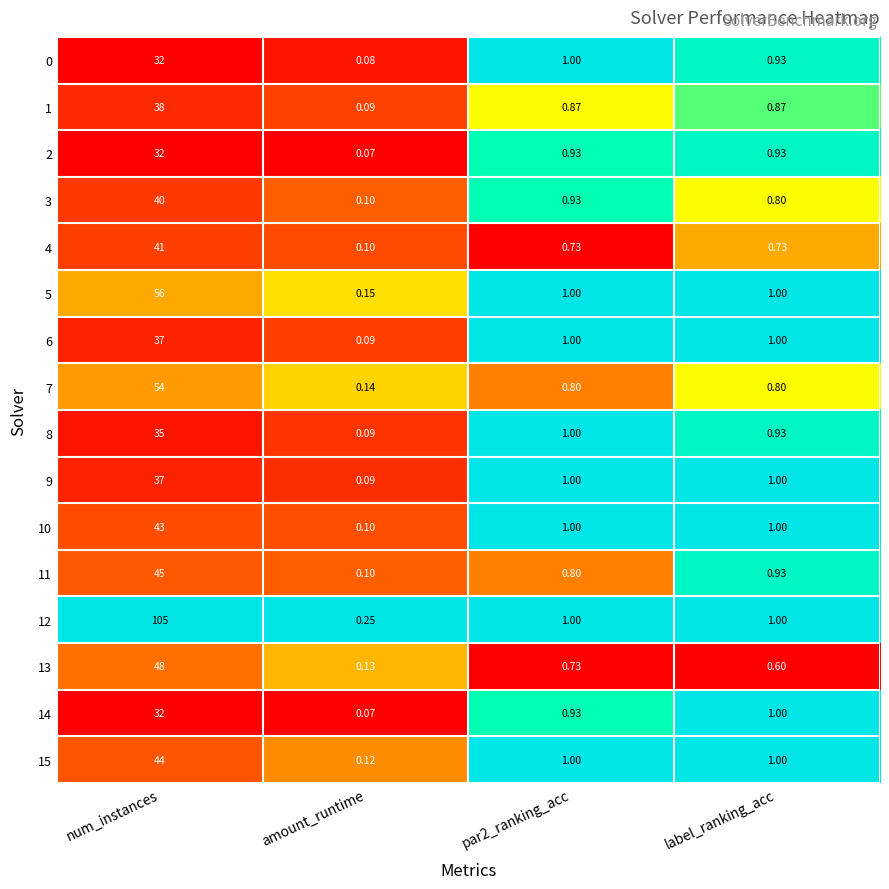

Which category has the highest value across all series?

num_instances